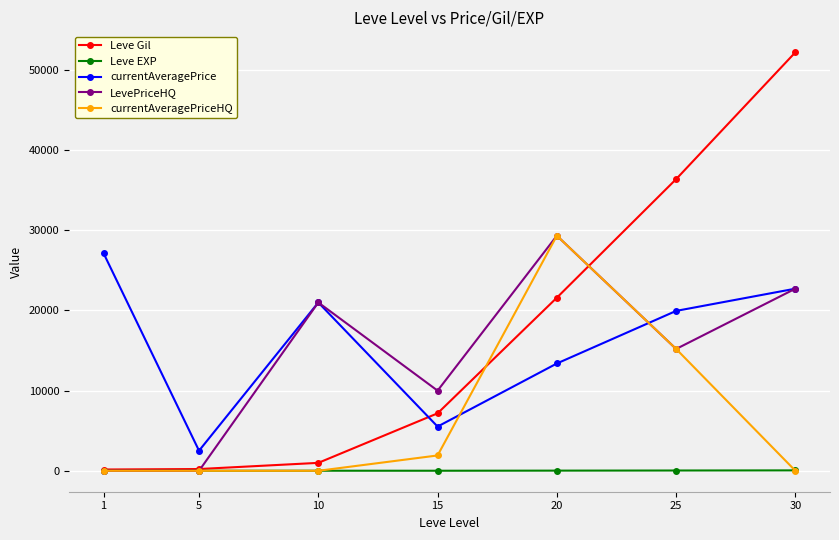

How many data points in currentAveragePriceHQ are above 0?

3